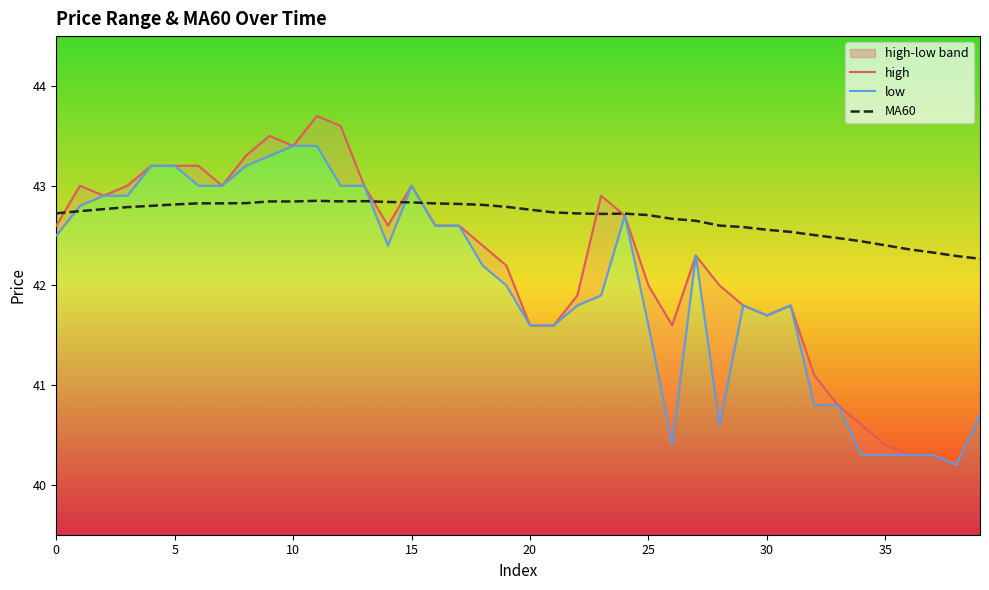

Reading left to right, extract all data points from this chart.

high: 42.6	43.0	42.9	43.0	43.2	43.2	43.2	43.0	43.3	43.5	43.4	43.7	43.6	43.0	42.6	43.0	42.6	42.6	42.4	42.2	41.6	41.6	41.9	42.9	42.7	42.0	41.6	42.3	42.0	41.8	41.7	41.8	41.1	40.8	40.6	40.4	40.3	40.3	40.2	40.7
low: 42.5	42.8	42.9	42.9	43.2	43.2	43.0	43.0	43.2	43.3	43.4	43.4	43.0	43.0	42.4	43.0	42.6	42.6	42.2	42.0	41.6	41.6	41.8	41.9	42.7	41.6	40.4	42.3	40.6	41.8	41.7	41.8	40.8	40.8	40.3	40.3	40.3	40.3	40.2	40.7
MA60: 42.7	42.7	42.8	42.8	42.8	42.8	42.8	42.8	42.8	42.8	42.8	42.8	42.8	42.8	42.8	42.8	42.8	42.8	42.8	42.8	42.8	42.7	42.7	42.7	42.7	42.7	42.7	42.6	42.6	42.6	42.6	42.5	42.5	42.5	42.4	42.4	42.4	42.3	42.3	42.3